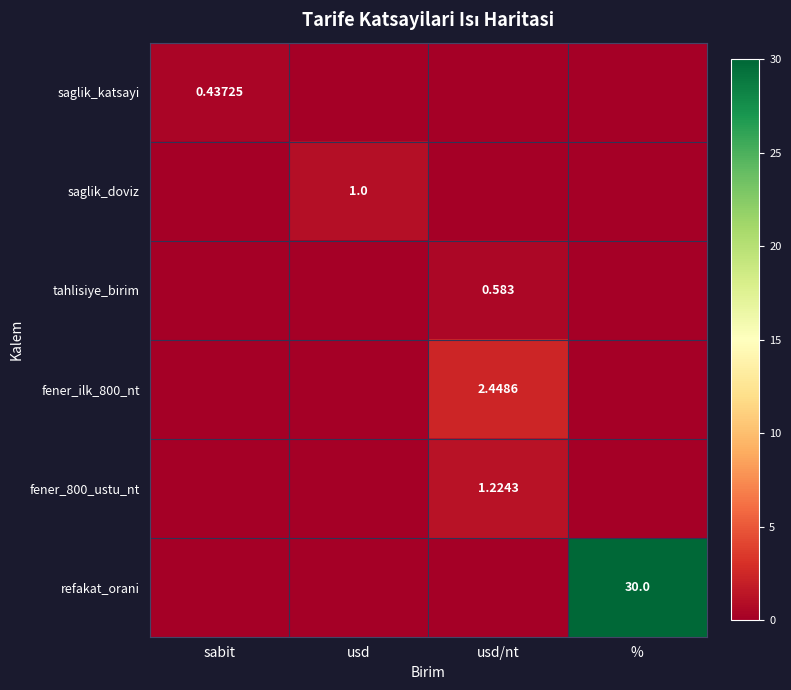

The value of fener_800_ustu_nt at usd/nt is 1.8. True or false?

False